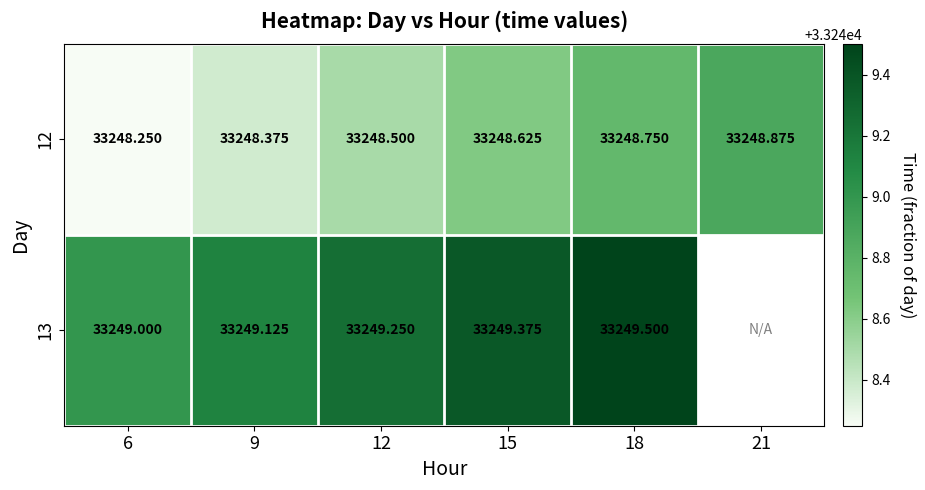

Is the value of 12 at 21 greater than the value of 13 at 15?

No